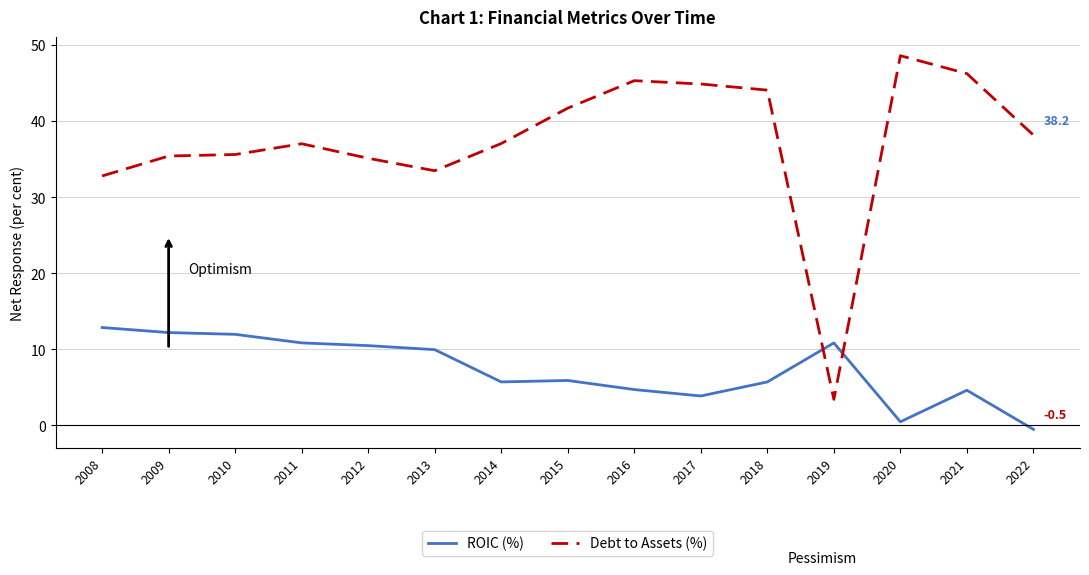

Rank the series by their average value, from lowest to highest.

ROIC (%), Debt to Assets (%)